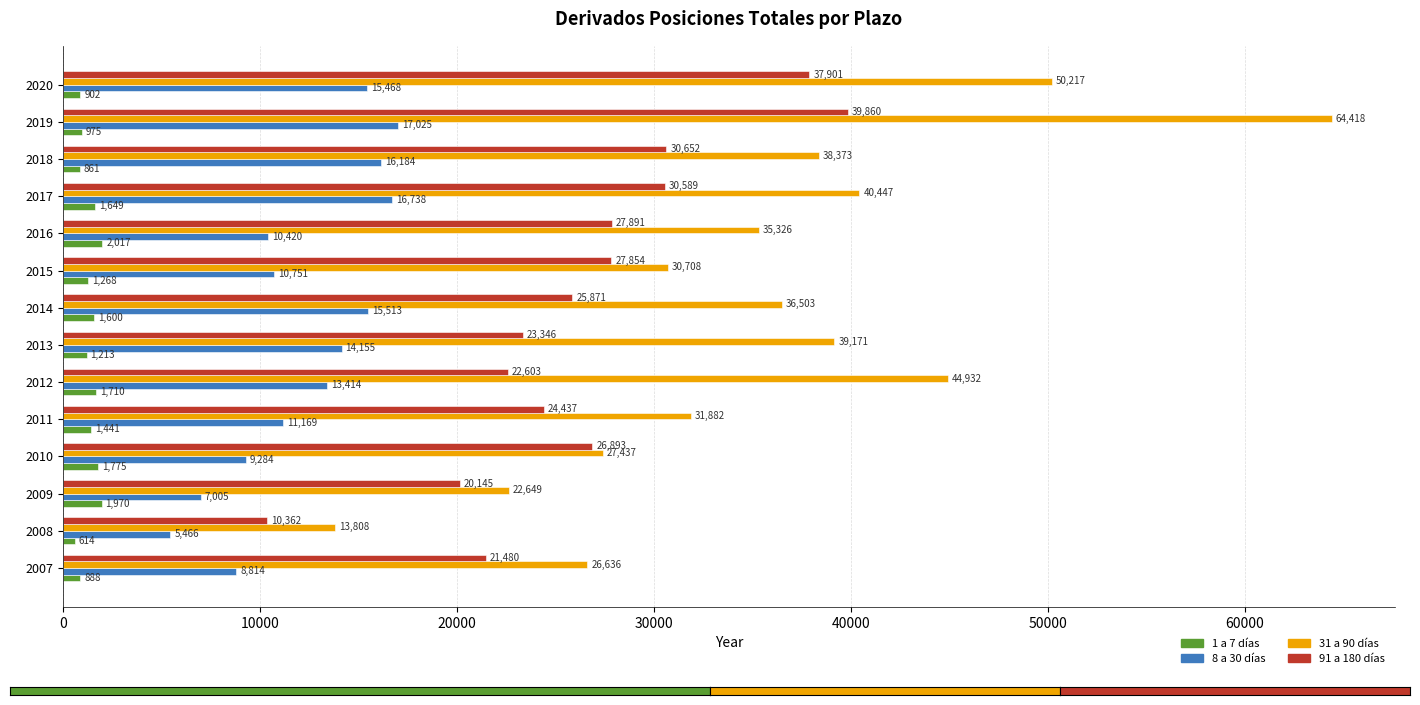

Where is 1 a 7 días nearest to the value 1315?

2015